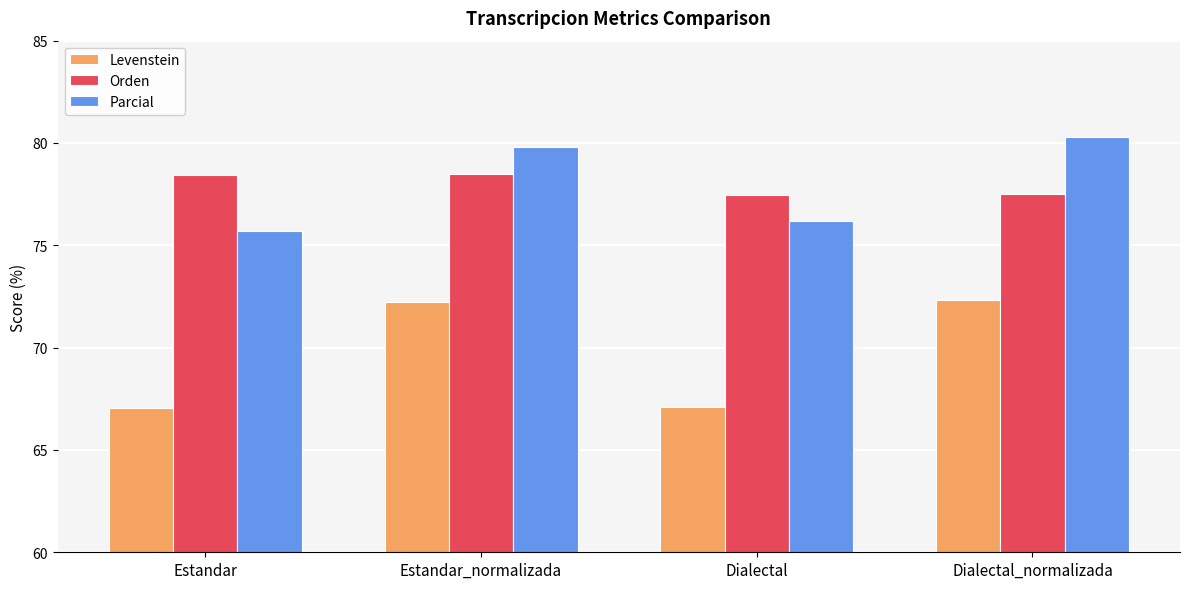

What is the total value across all series at Estandar_normalizada?

230.5